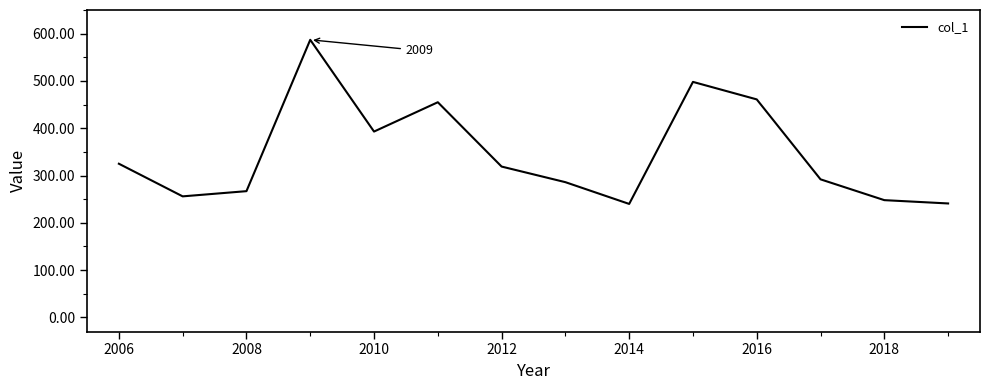

Count the number of data series in this chart.

1